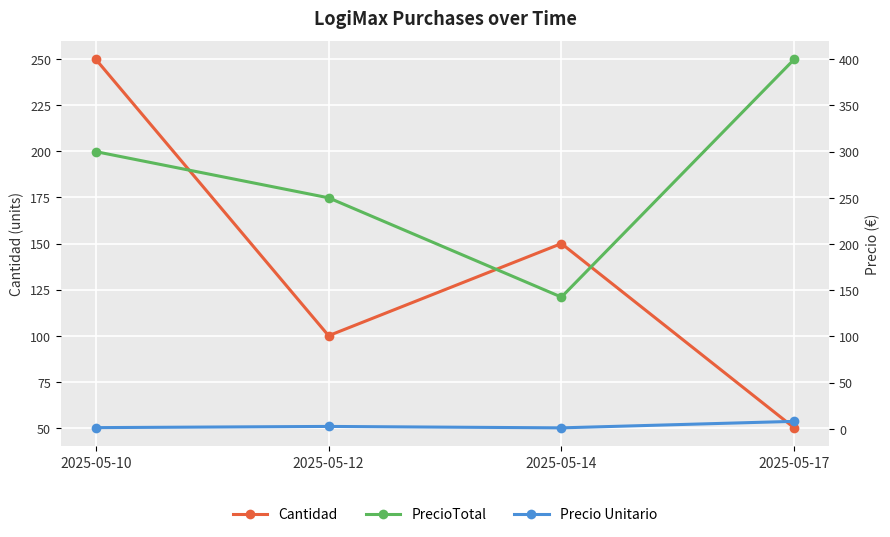

What is the difference between the maximum and minimum values in the PrecioTotal series?

257.5